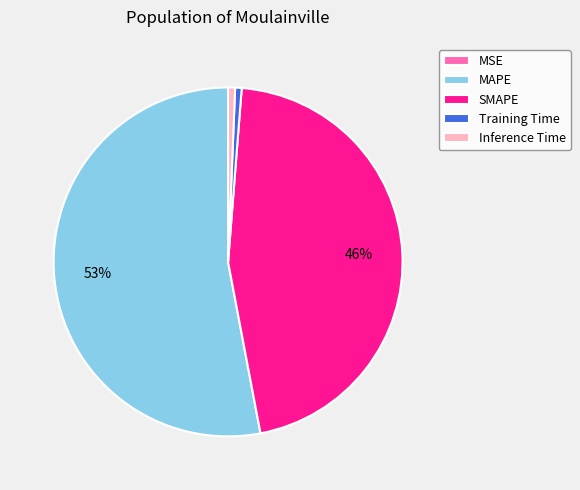

Which category has the biggest portion of the pie?

MAPE